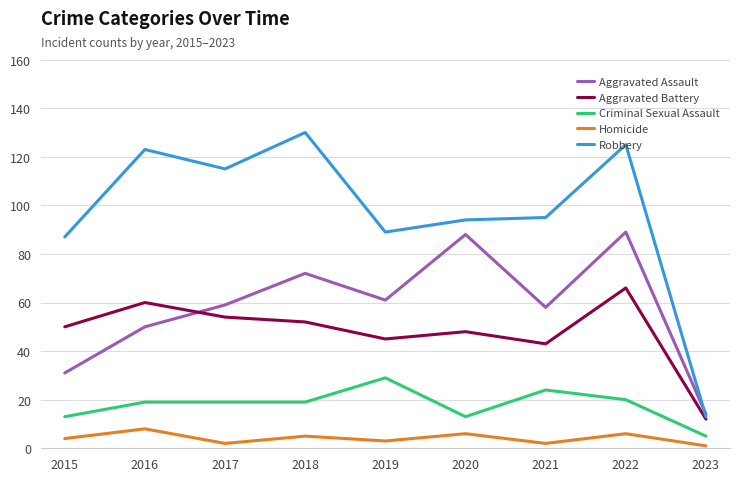

At how many categories does at least one series exceed 16?

8